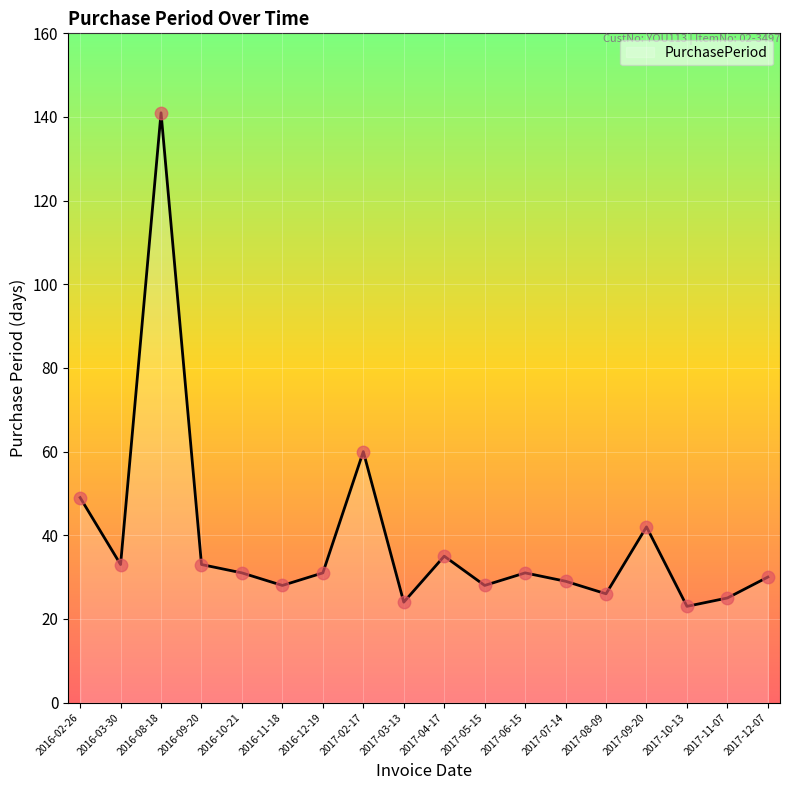

What is the change in value from 2016-09-20 to 2017-05-15?

-5